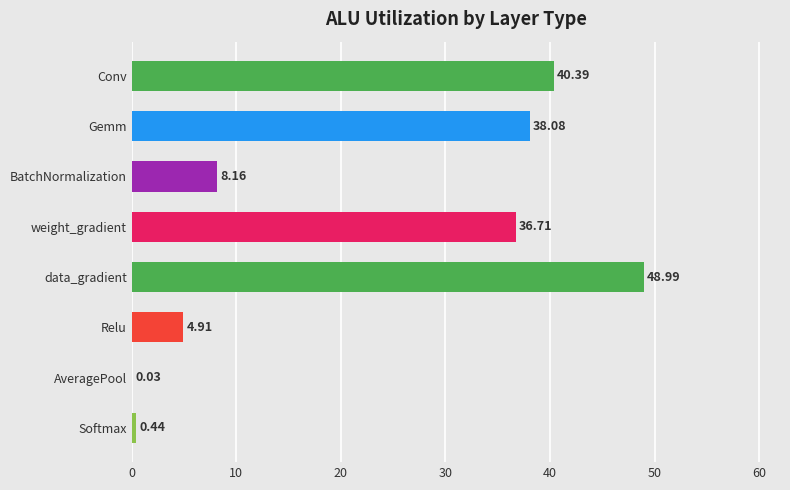

Which category has the highest value across all series?

data_gradient